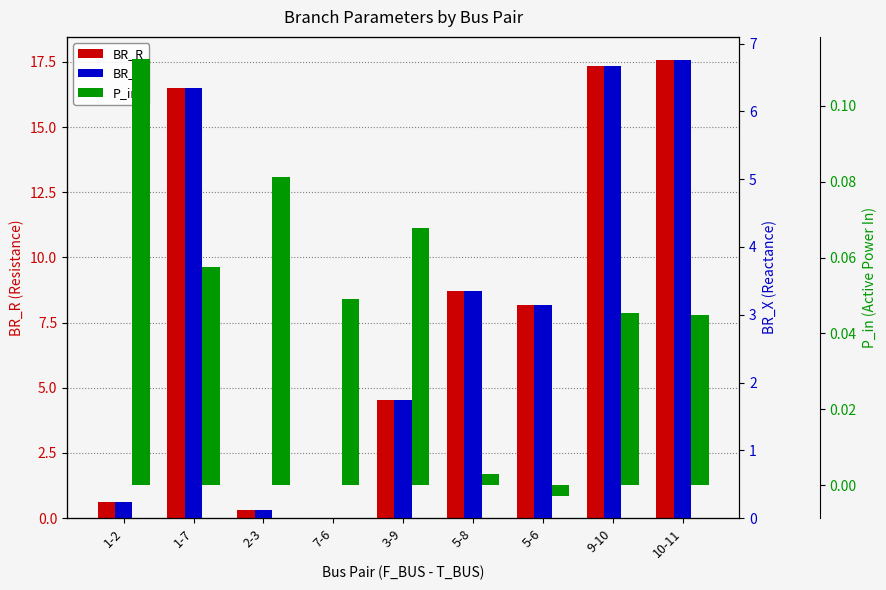

How many bars are there in total?

27